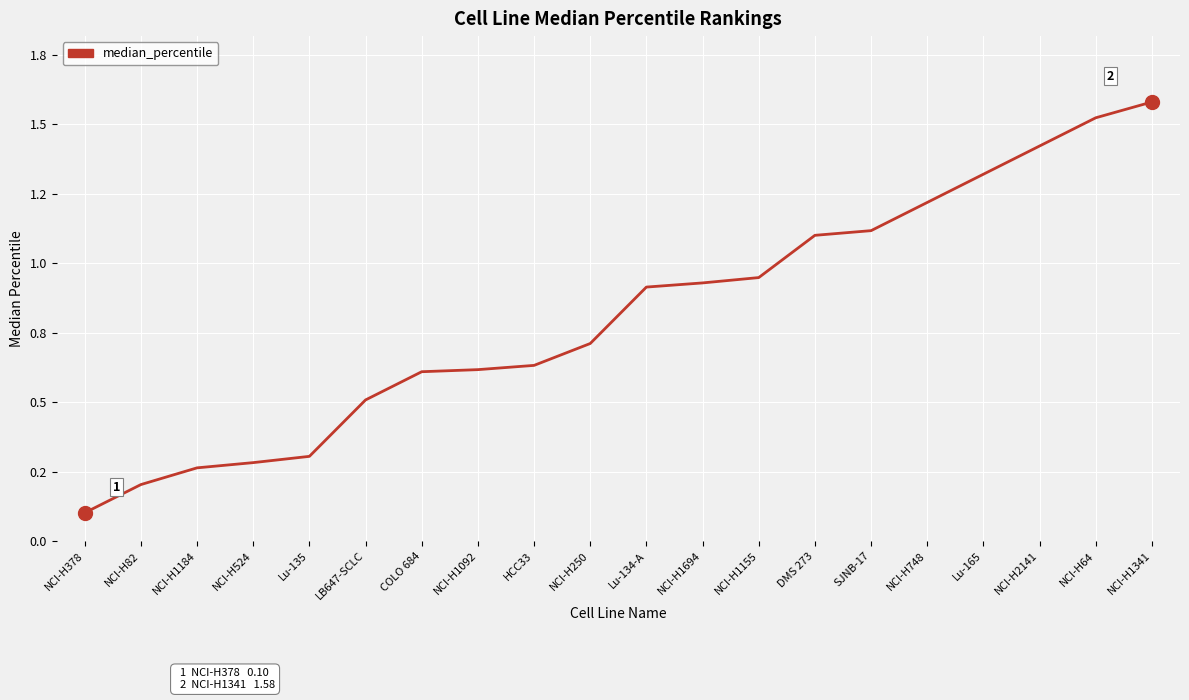

What is the change in value from Lu-135 to DMS 273?

+0.8